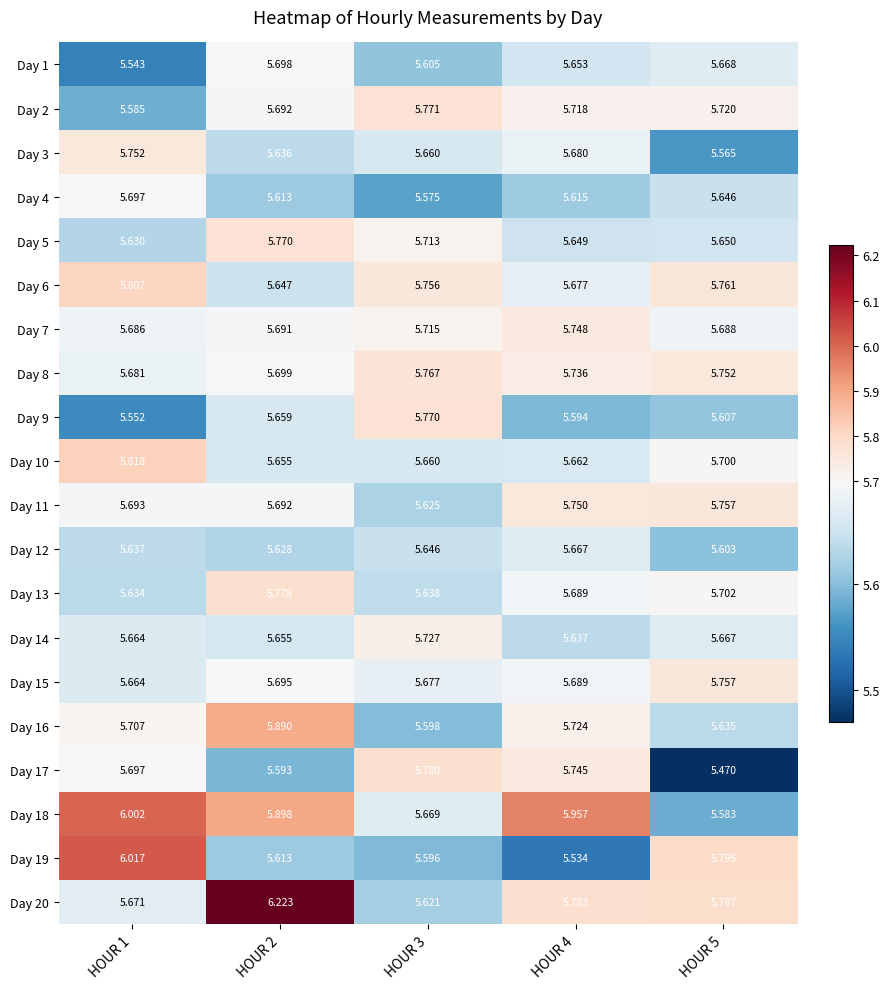

Which series has the widest spread of values?

Day 20